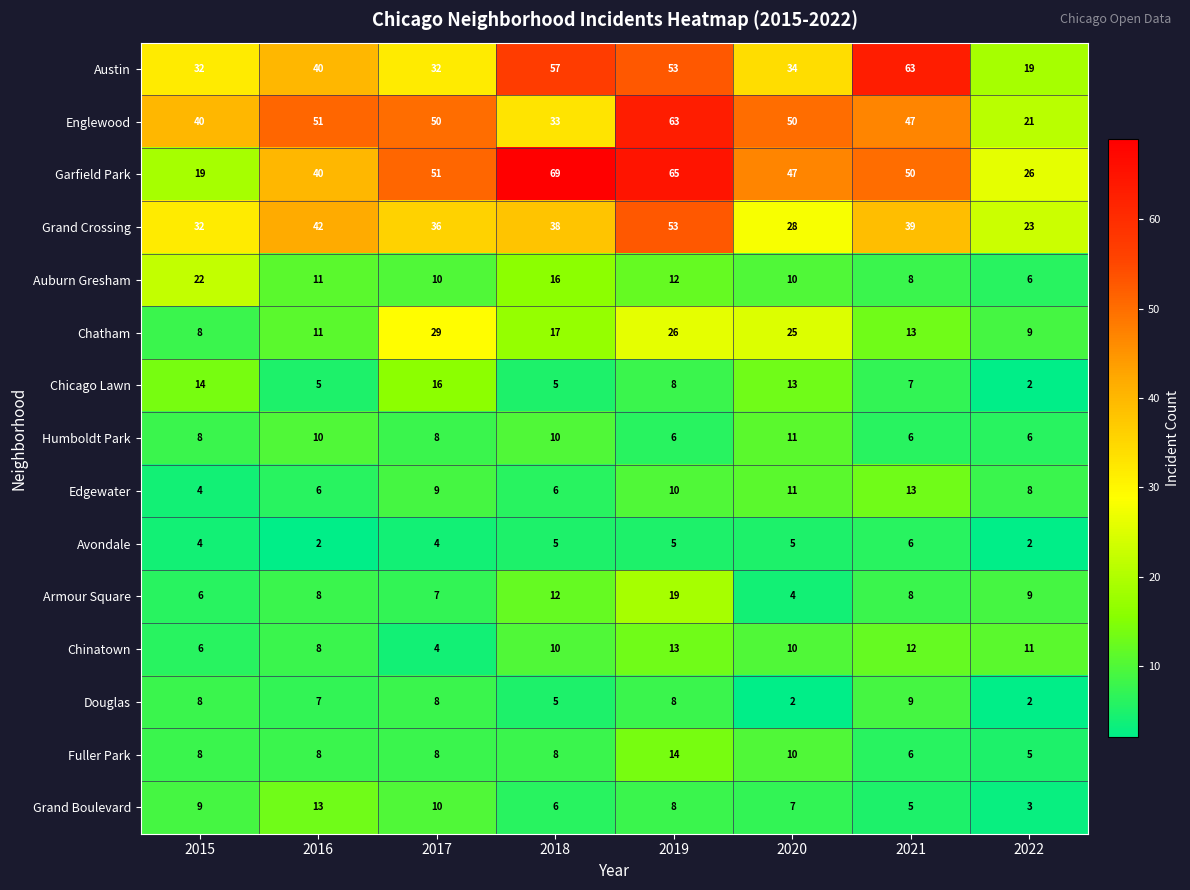

The value of Grand Boulevard at 2020 is 7. True or false?

True